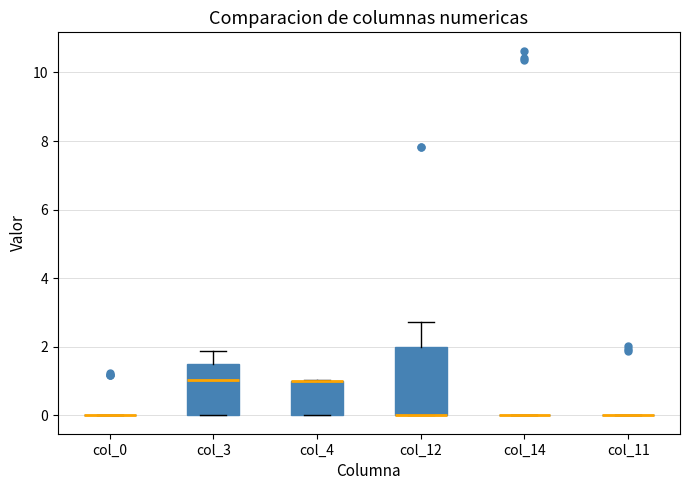

Reading left to right, read every box against the y-axis: the position of its median line, the range the box covers, and the ends of its whiskers. The values are not printed on the chart, so give them approximately, as read against the axis.

col_0: box collapsed to a line at 0.0, whiskers 0.0 to 0.0
col_3: median 1.0, box 0.0 to 1.4, whiskers 0.0 to 1.8
col_4: median 1.0 (drawn on the box's upper edge), box 0.0 to 1.0, whiskers 0.0 to 1.0
col_12: median 0.0 (drawn on the box's lower edge), box 0.0 to 2.0, whiskers 0.0 to 2.8
col_14: box collapsed to a line at 0.0, whiskers 0.0 to 0.0
col_11: box collapsed to a line at 0.0, whiskers 0.0 to 0.0